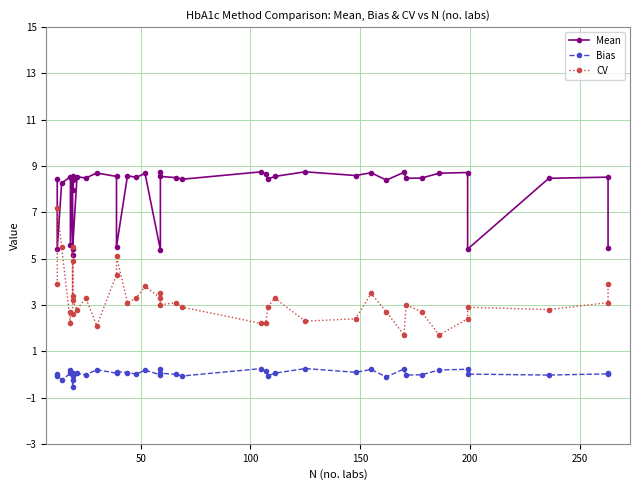

What is the value of the Bias point at the 20th from the left?

0.2